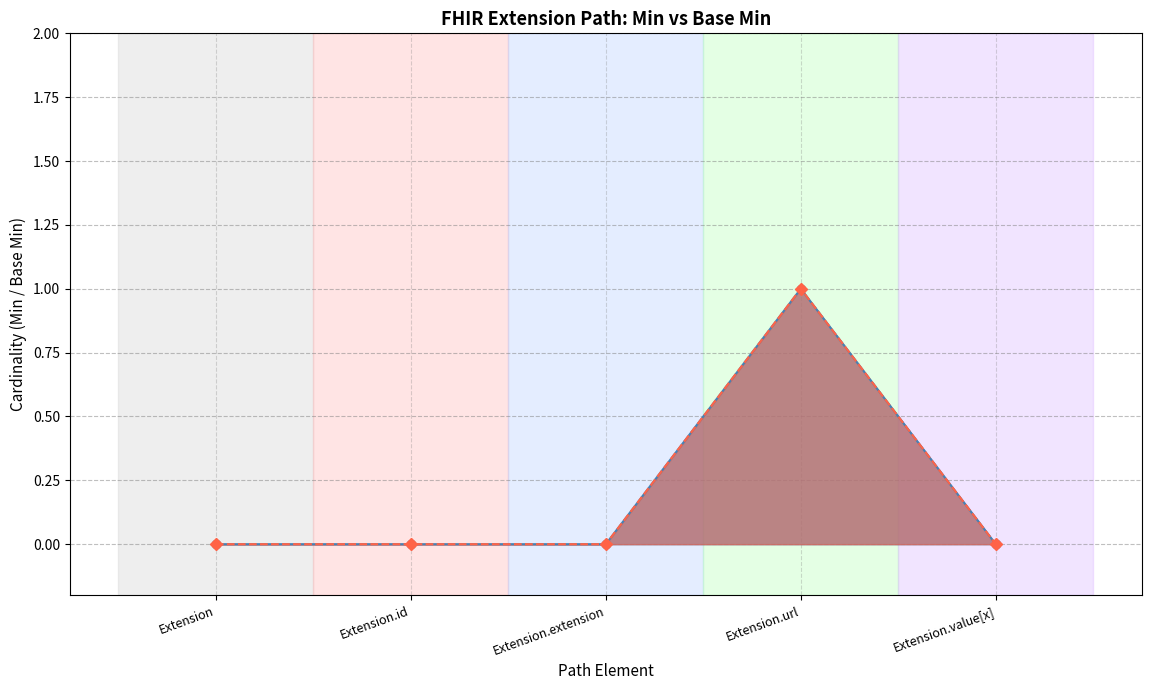

True or false: Min has a value of -1 at Extension.id.

False